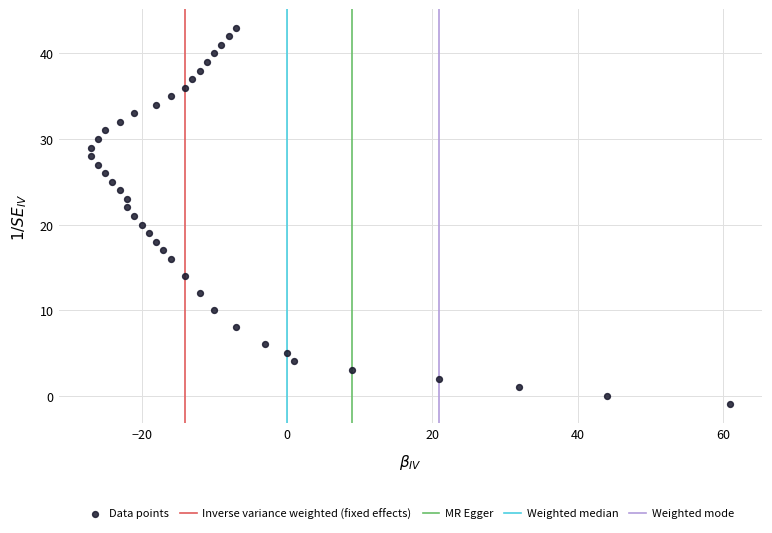

What is the range of Y values (max minus min)?

44